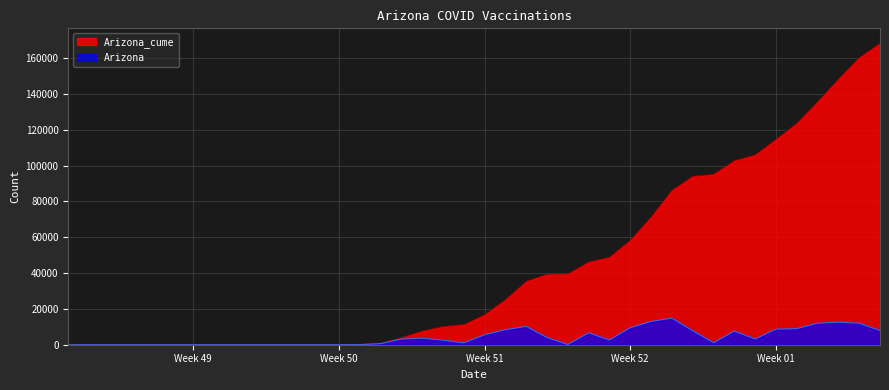

At which label is Arizona_cume closest to 84115?

2020-12-30